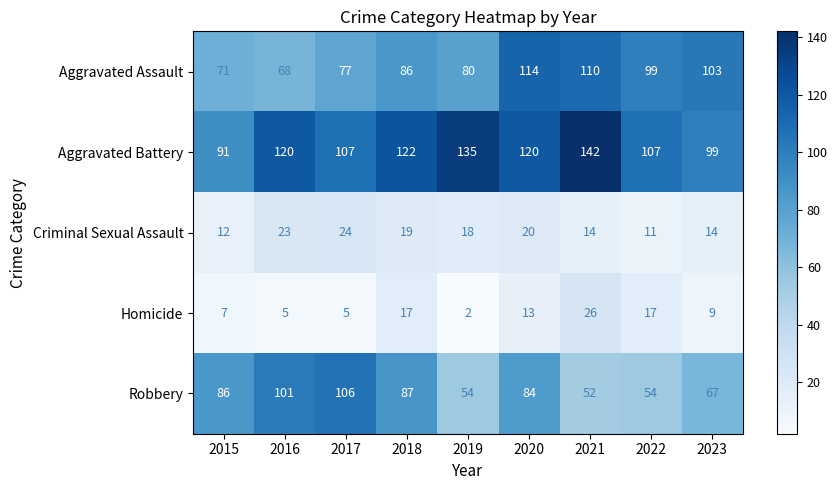

What is the greatest value displayed?

142